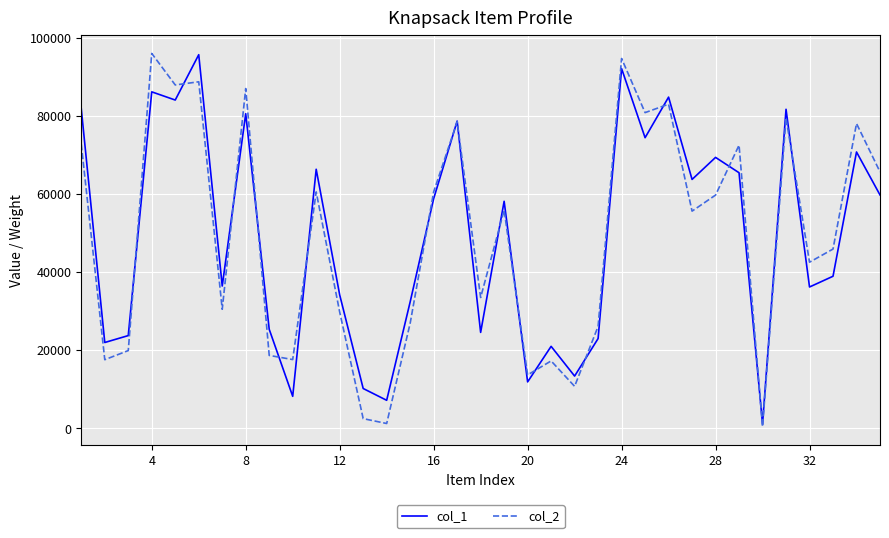

What is the greatest value displayed?

96037